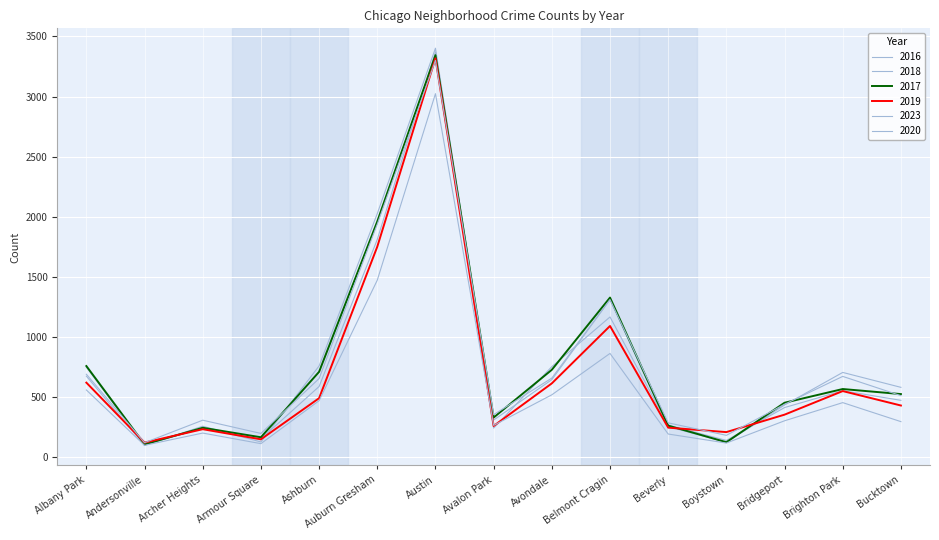

The value of 2023 at Albany Park is 267. True or false?

False